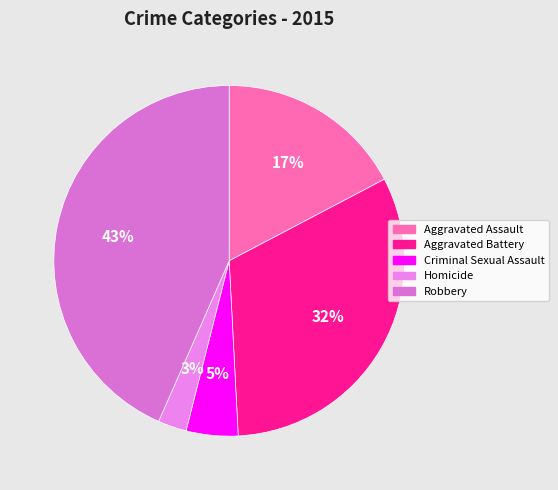

What is the ratio of the value at Homicide to the value at Aggravated Assault?

0.2